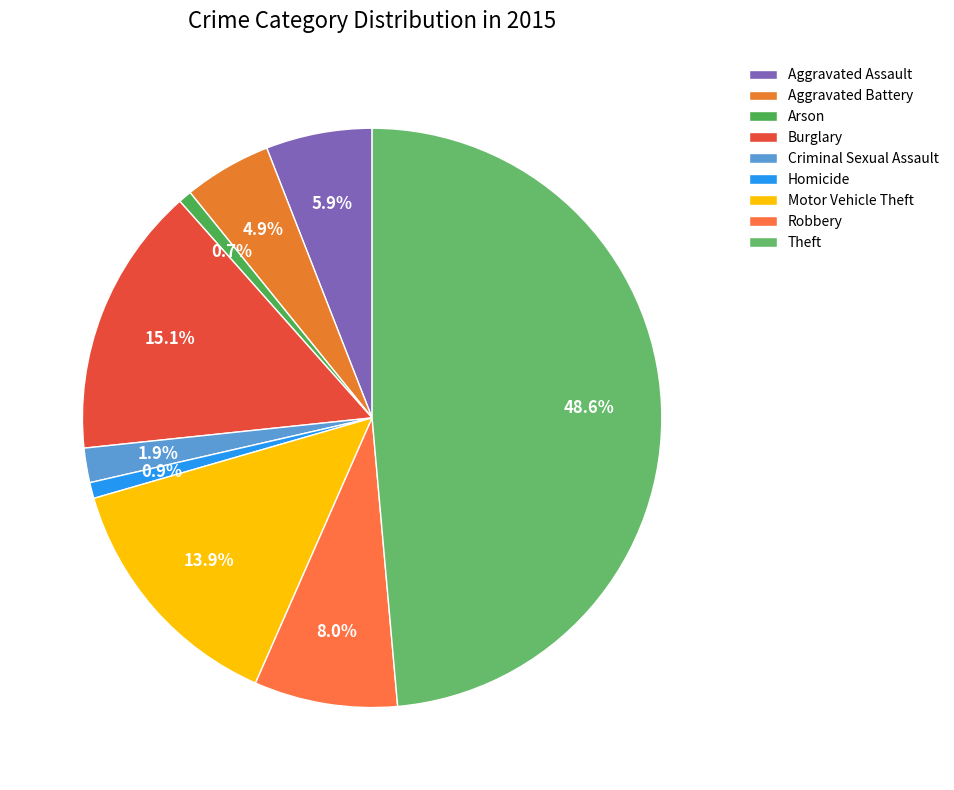

Combined, do Burglary and Robbery account for over 50%?

No